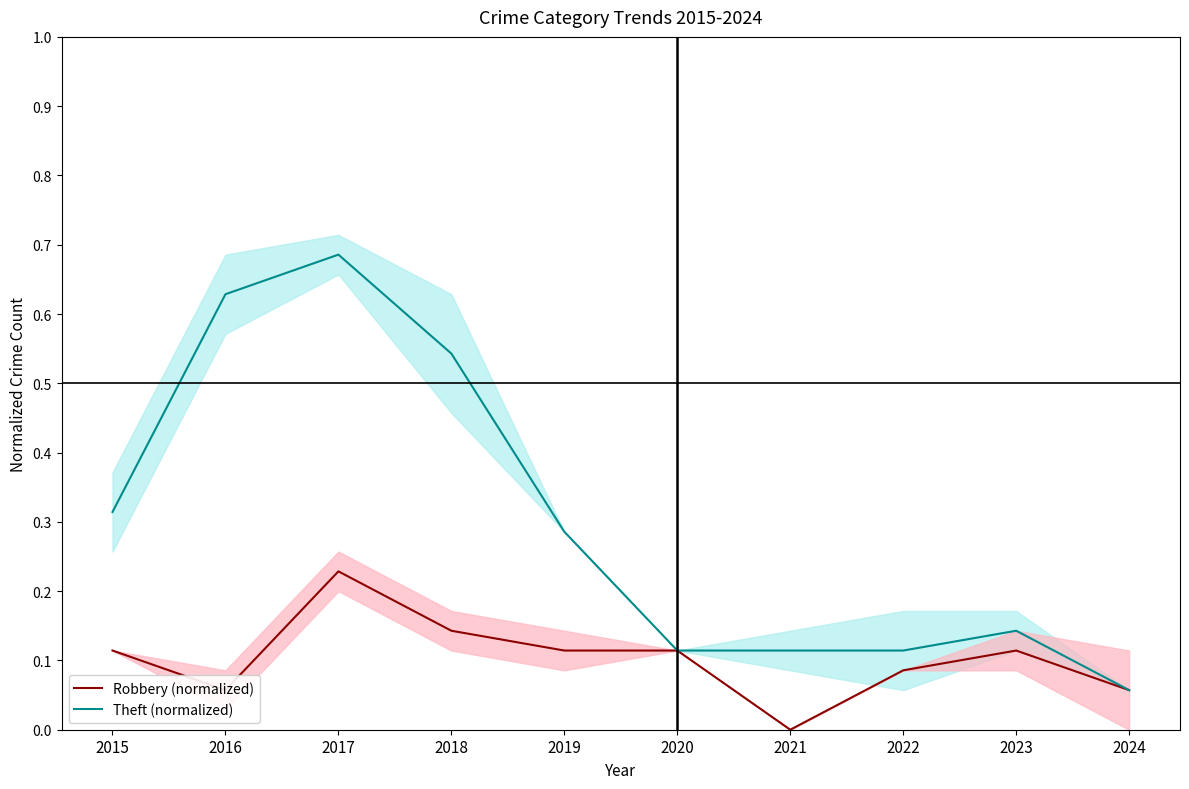

True or false: Theft (normalized) and Robbery (normalized) cross at least once.

False